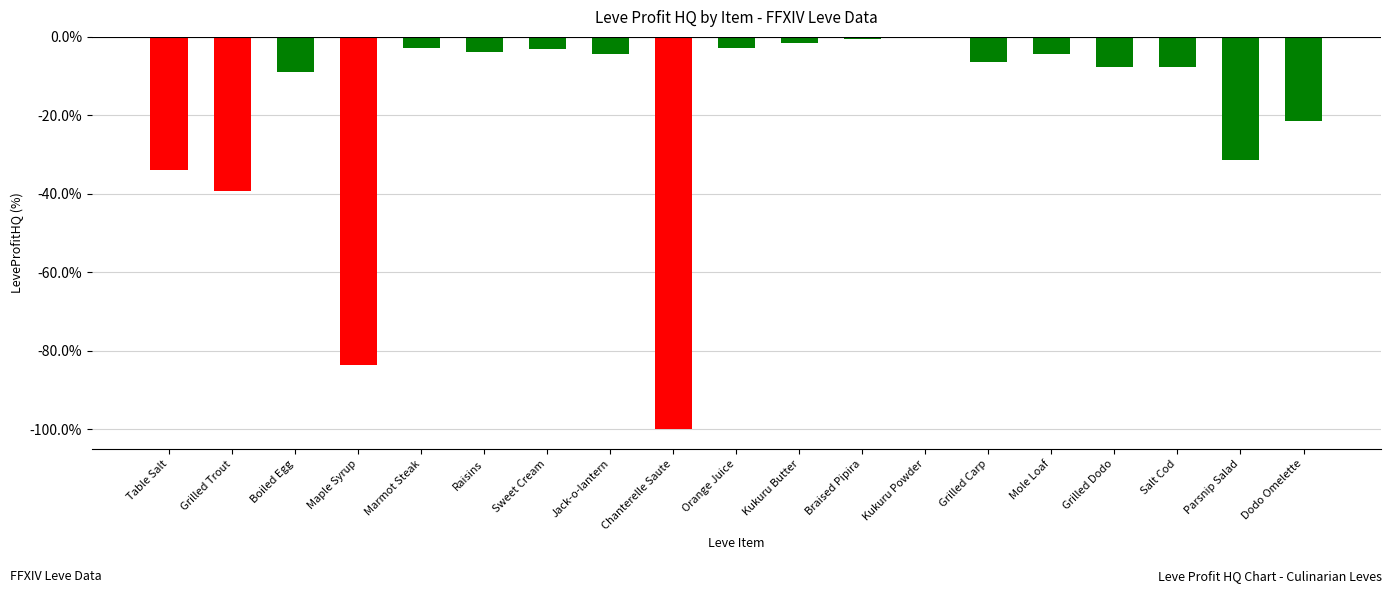

Which has a higher value, Kukuru Powder or Chanterelle Saute?

Kukuru Powder